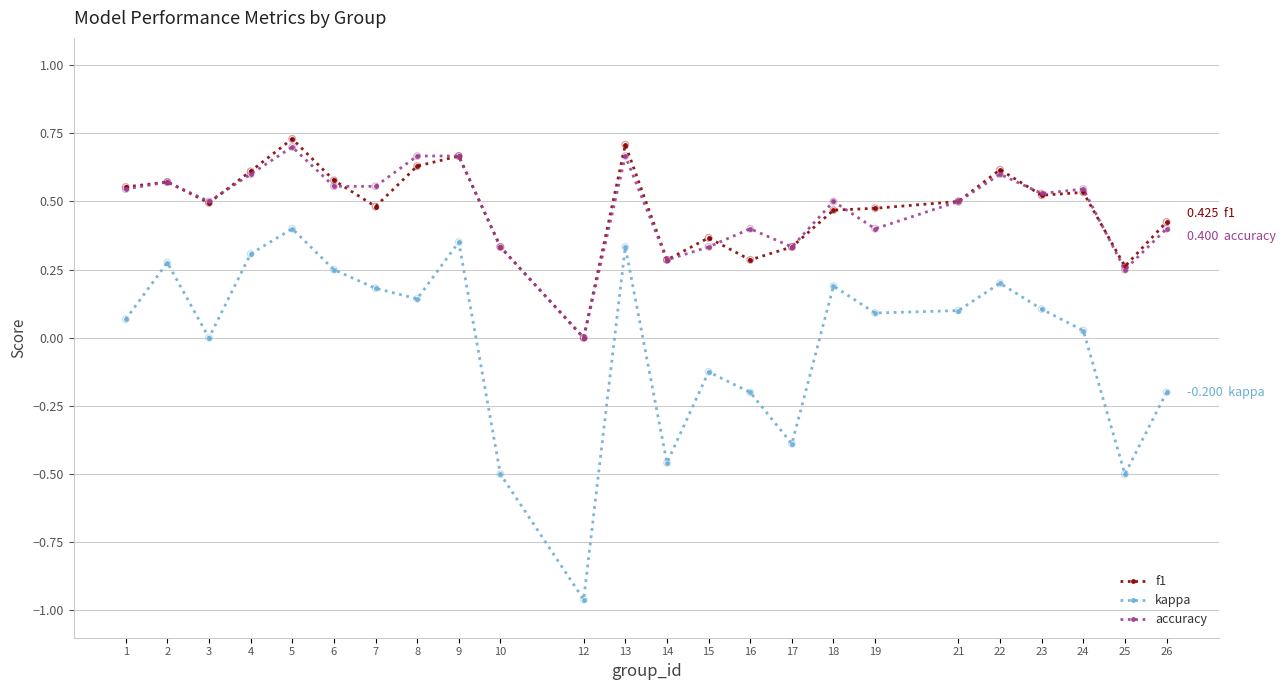

Which series changed the most between 13 and 14?

kappa